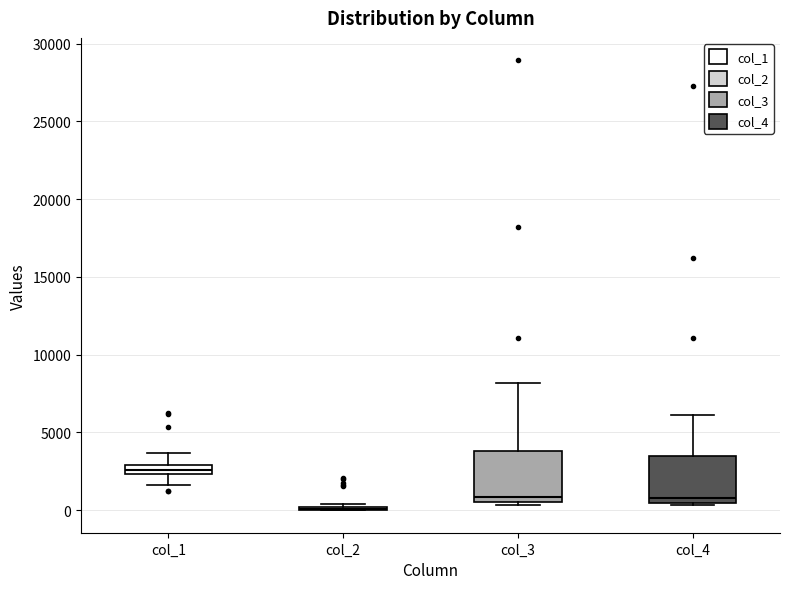

Where does the upper whisker of the box for col_1 end on the y-axis? The values are not printed on the chart, so give them approximately, as read against the axis.

3500